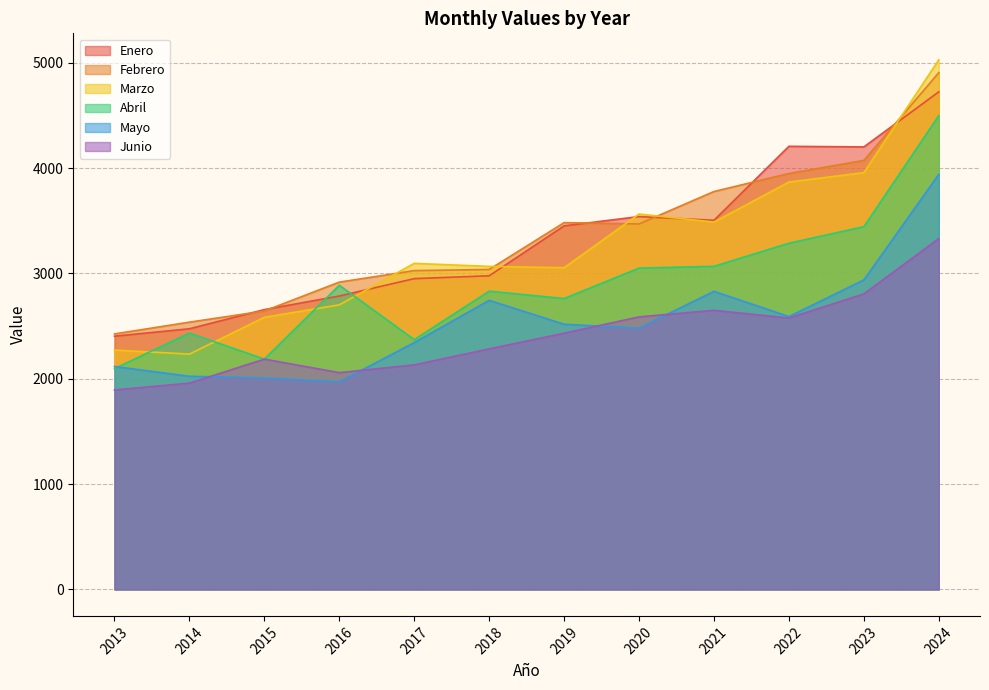

In Mayo, how many points are higher than both neighbors (excluding endpoints)?

2